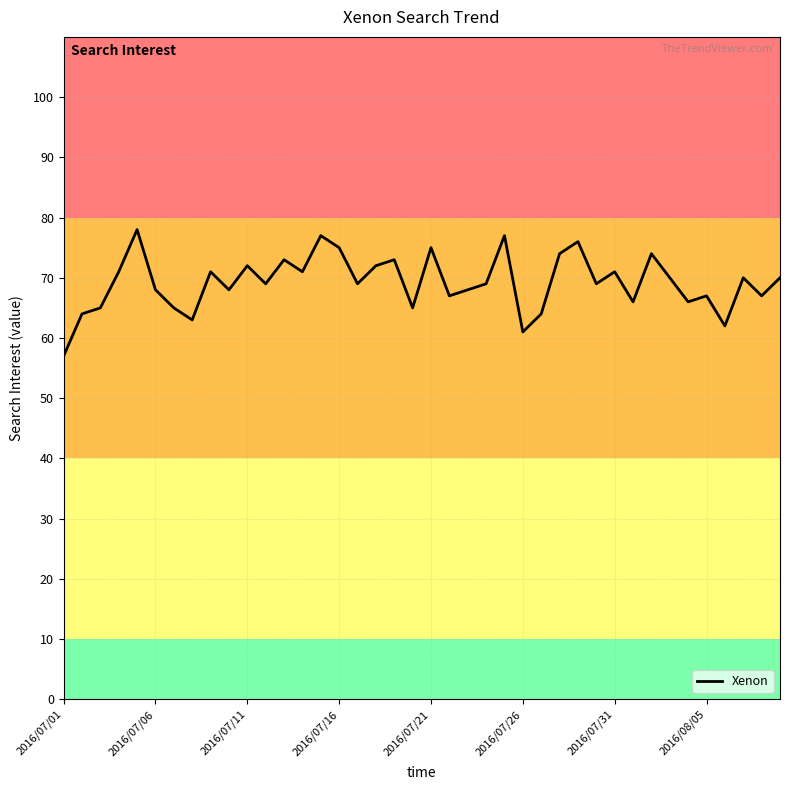

What is the maximum value shown in the chart?

78